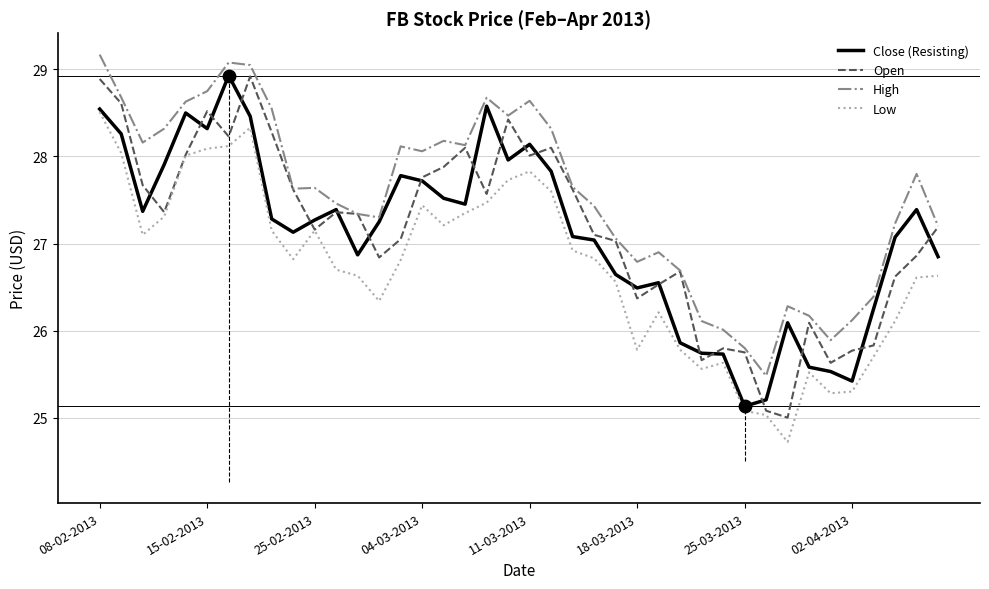

Is it true that Open equals 12.8 at 25-02-2013?

False